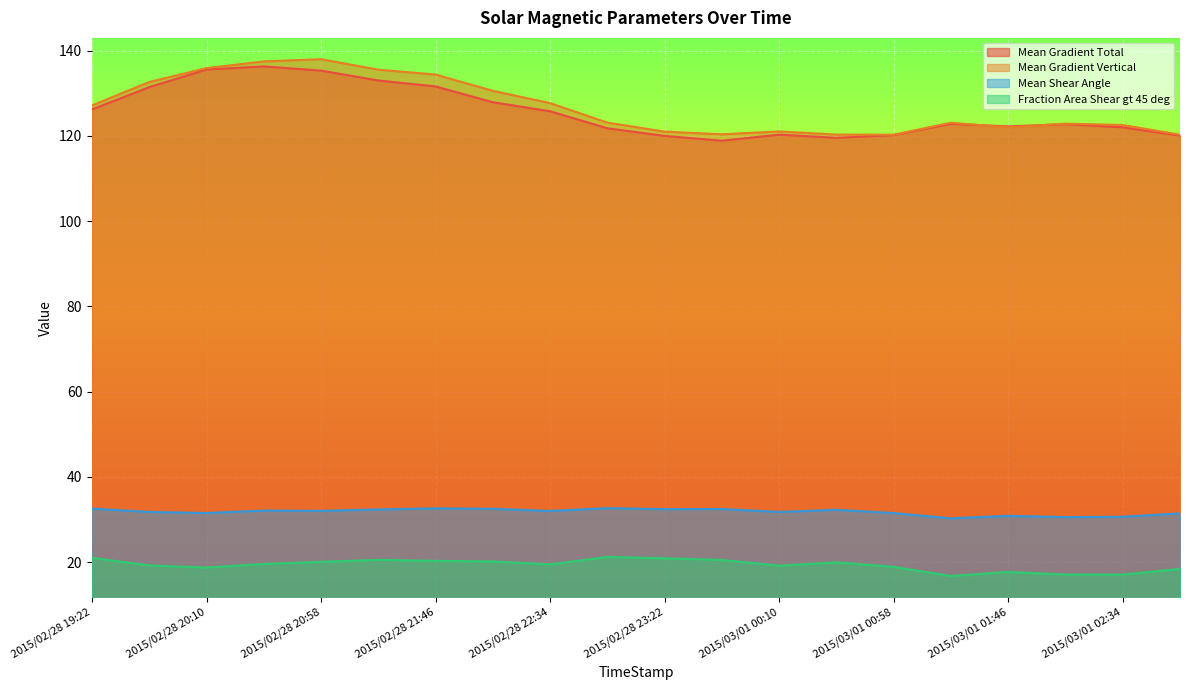

Where is the first local minimum for Fraction Area Shear gt 45 deg?

2015/02/28 20:10